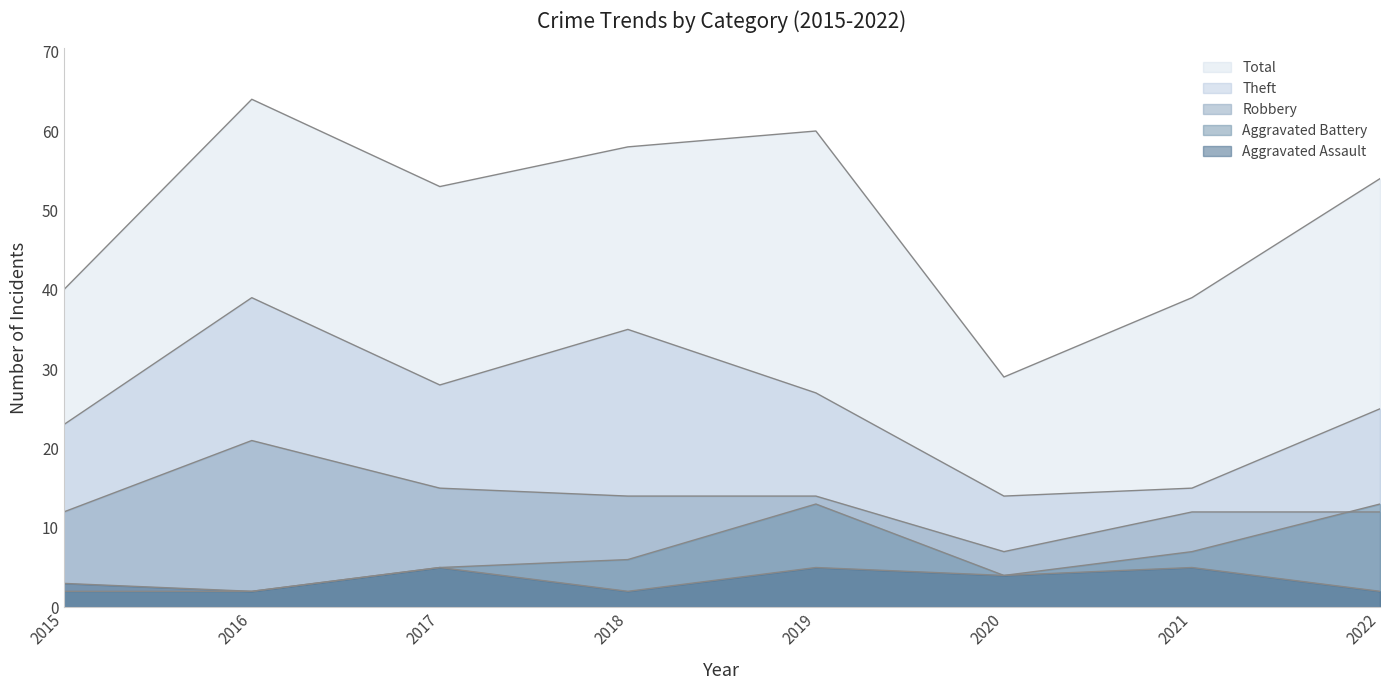

True or false: Aggravated Assault and Aggravated Battery intersect in this chart.

False